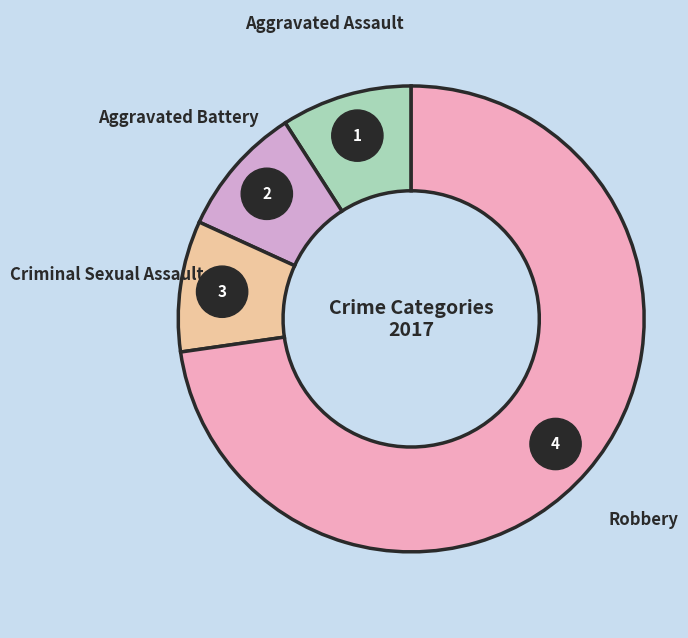

To the nearest percent, what portion does Robbery represent?

73%